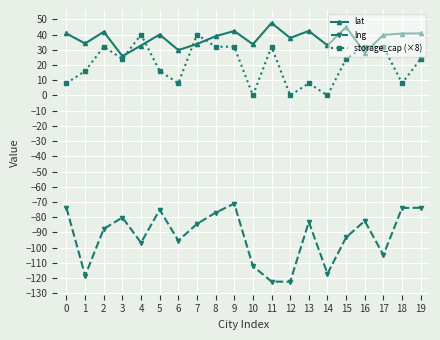

Where is the first local minimum for storage_cap (×8)?

3